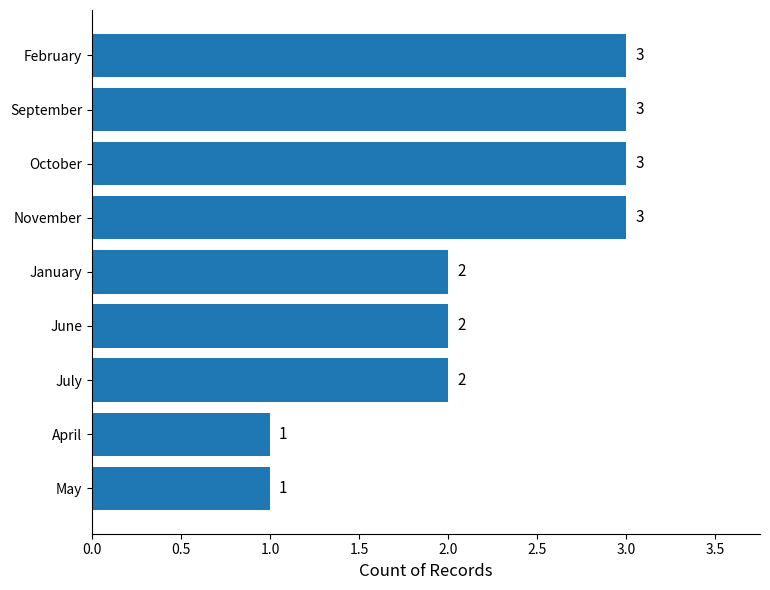

How many values are below 2?

2